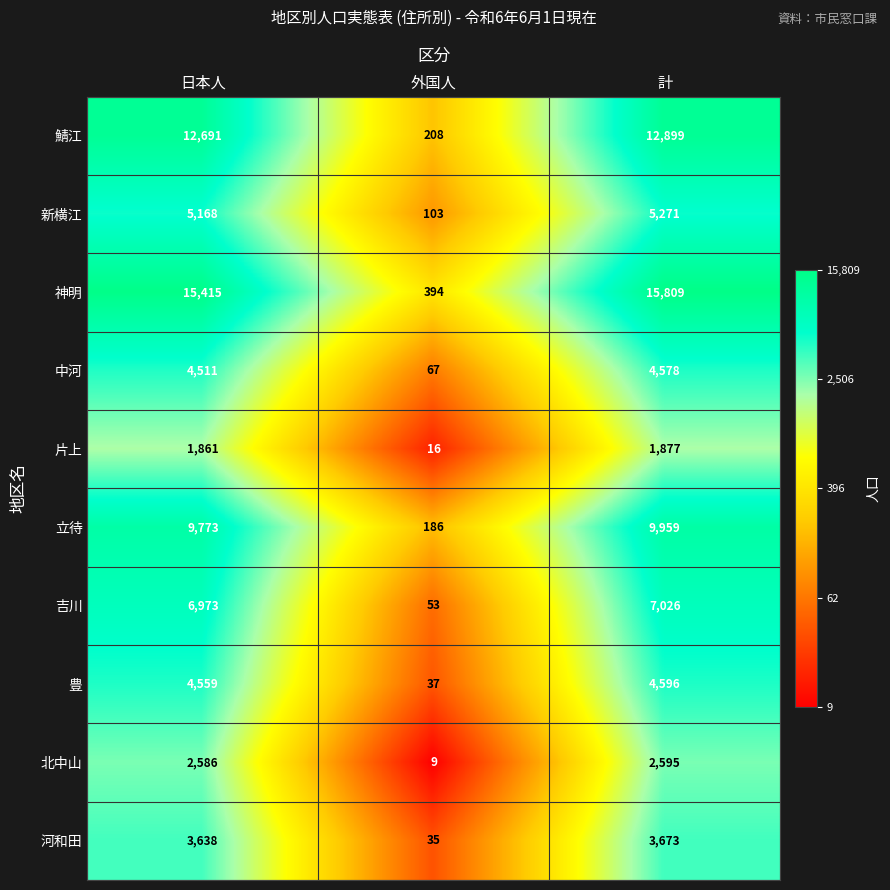

Reading right to left, extract all data points from this chart.

鯖江: 計=12899	外国人=208	日本人=12691
新横江: 計=5271	外国人=103	日本人=5168
神明: 計=15809	外国人=394	日本人=15415
中河: 計=4578	外国人=67	日本人=4511
片上: 計=1877	外国人=16	日本人=1861
立待: 計=9959	外国人=186	日本人=9773
吉川: 計=7026	外国人=53	日本人=6973
豊: 計=4596	外国人=37	日本人=4559
北中山: 計=2595	外国人=9	日本人=2586
河和田: 計=3673	外国人=35	日本人=3638